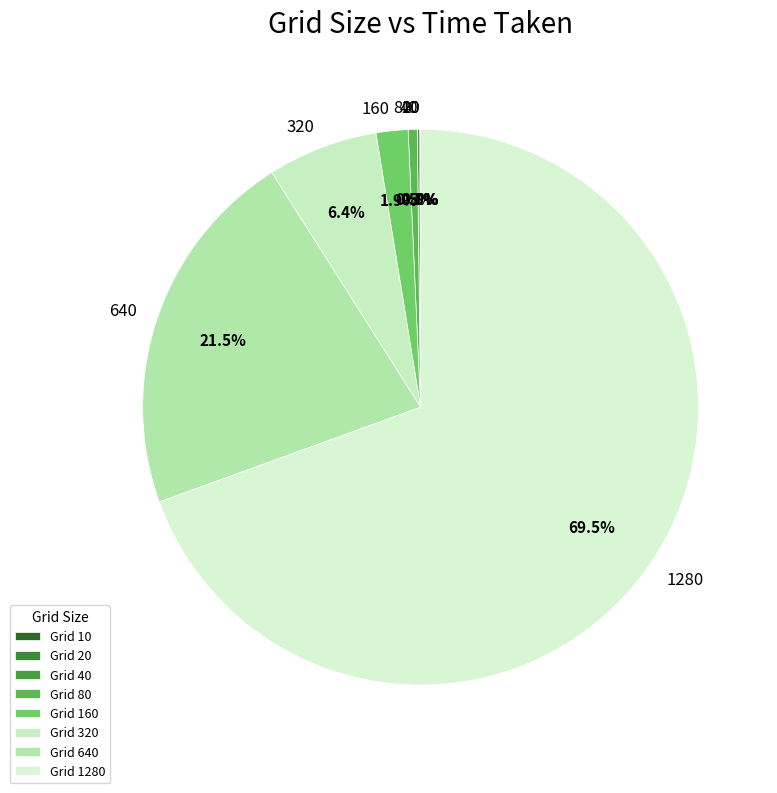

Is 1280 the majority of the pie?

Yes